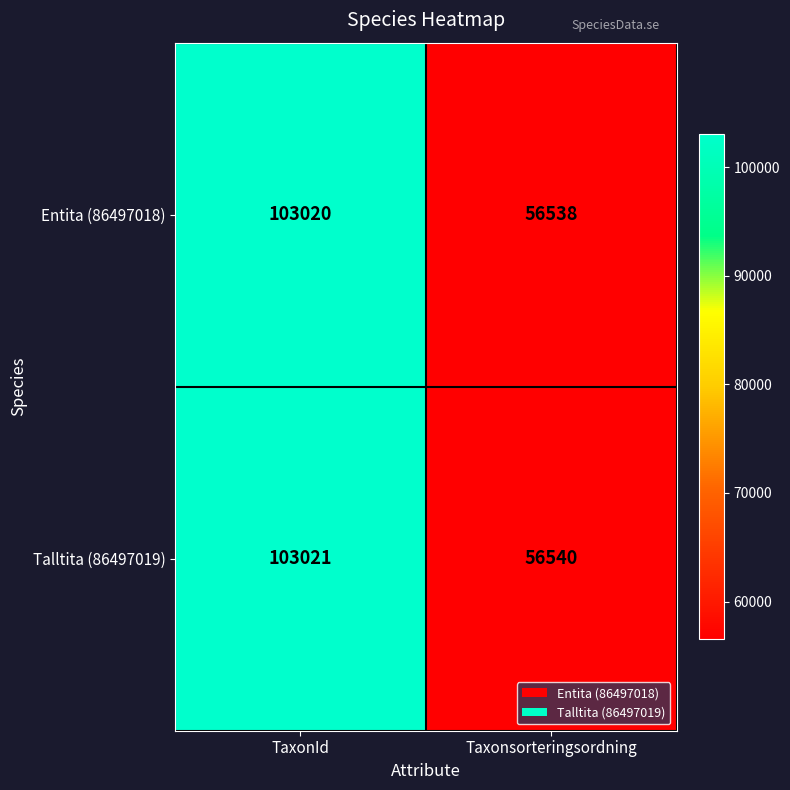

What is the difference between the maximum and minimum values in the Entita (86497018) series?

46482